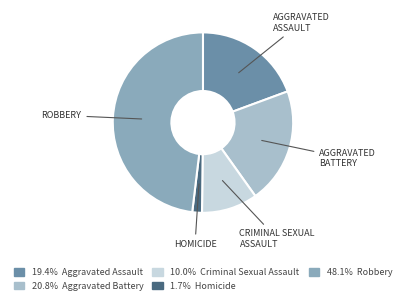

Does any single category account for the majority?

No